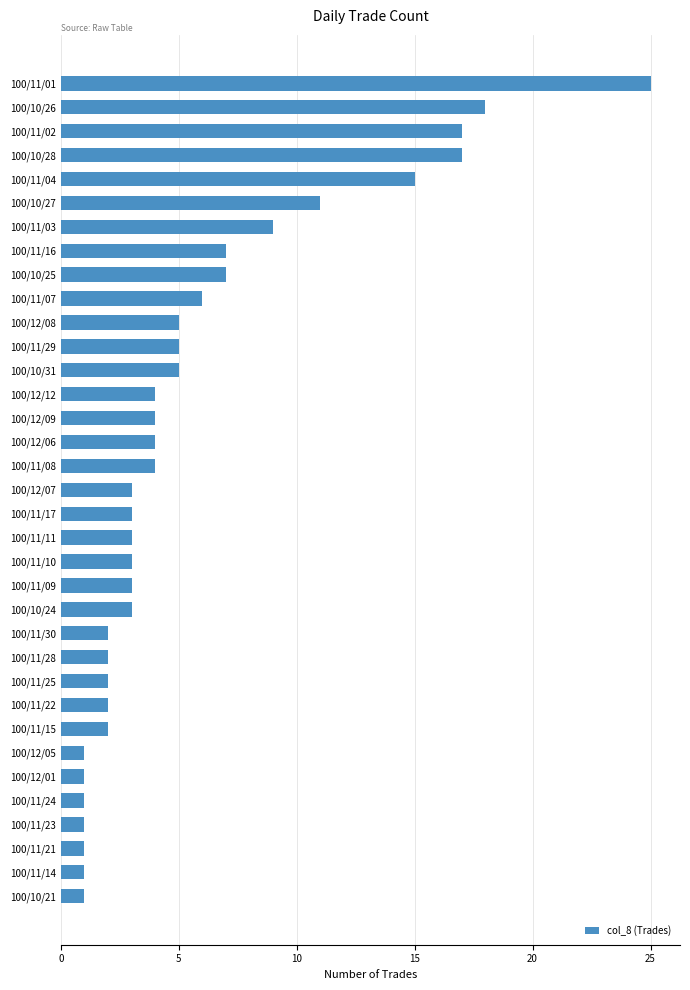

How many distinct data groups are displayed?

1